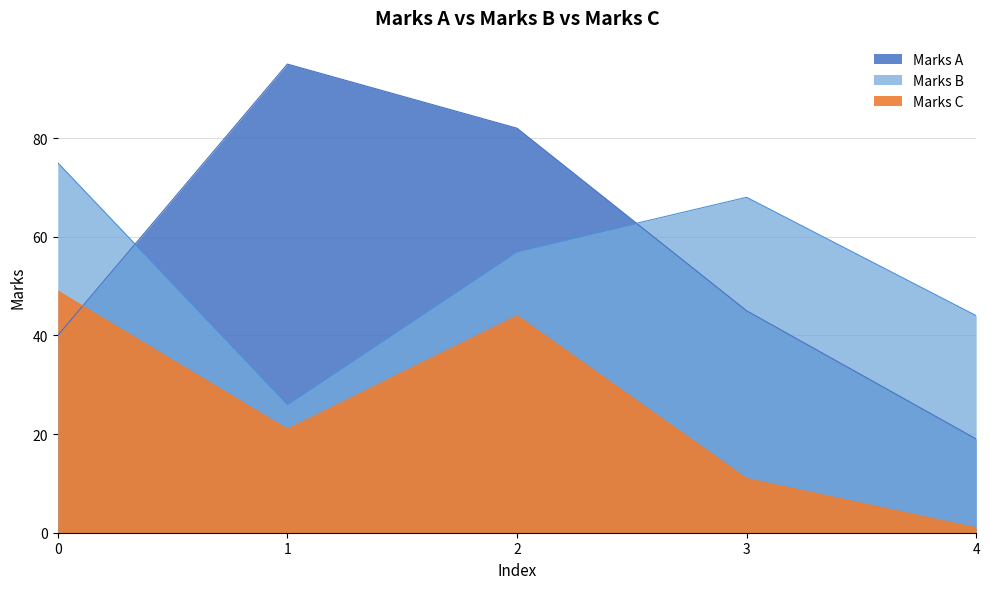

In Marks C, how many points are lower than both neighbors (excluding endpoints)?

1